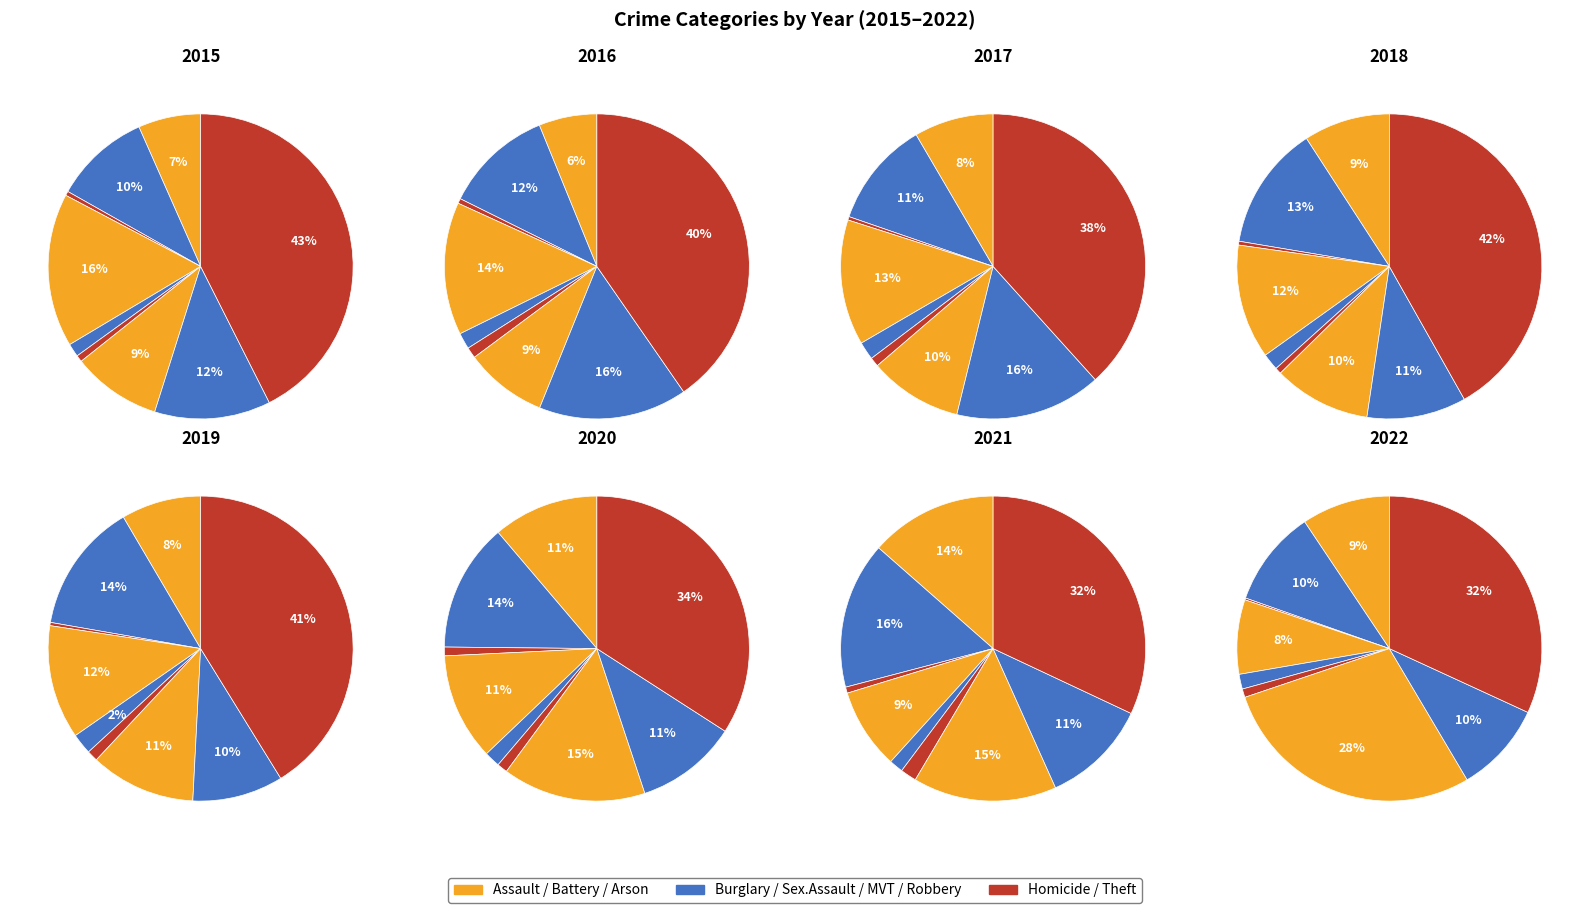

How many slices are in this pie chart?

9